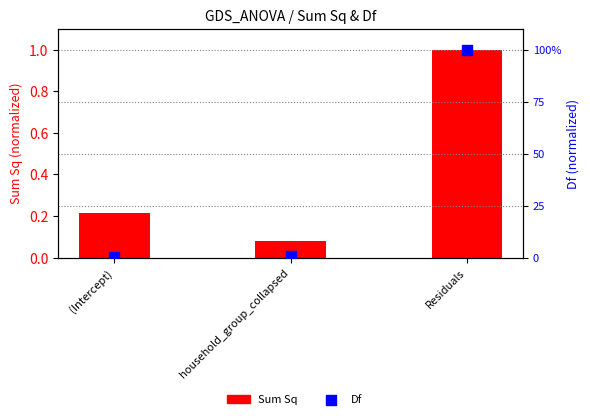

Which series has the widest spread of Y values?

Df